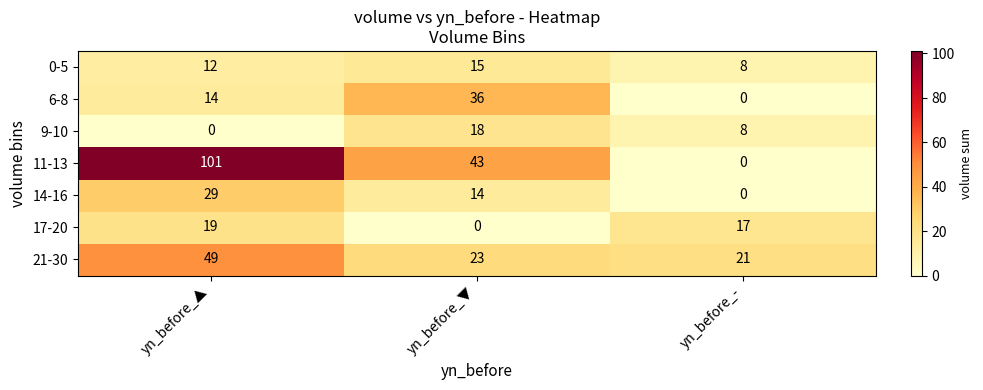

Reading left to right, extract all data points from this chart.

0-5: yn_before_▲=12	yn_before_▼=15	yn_before_-=8
6-8: yn_before_▲=14	yn_before_▼=36	yn_before_-=0
9-10: yn_before_▲=0	yn_before_▼=18	yn_before_-=8
11-13: yn_before_▲=101	yn_before_▼=43	yn_before_-=0
14-16: yn_before_▲=29	yn_before_▼=14	yn_before_-=0
17-20: yn_before_▲=19	yn_before_▼=0	yn_before_-=17
21-30: yn_before_▲=49	yn_before_▼=23	yn_before_-=21